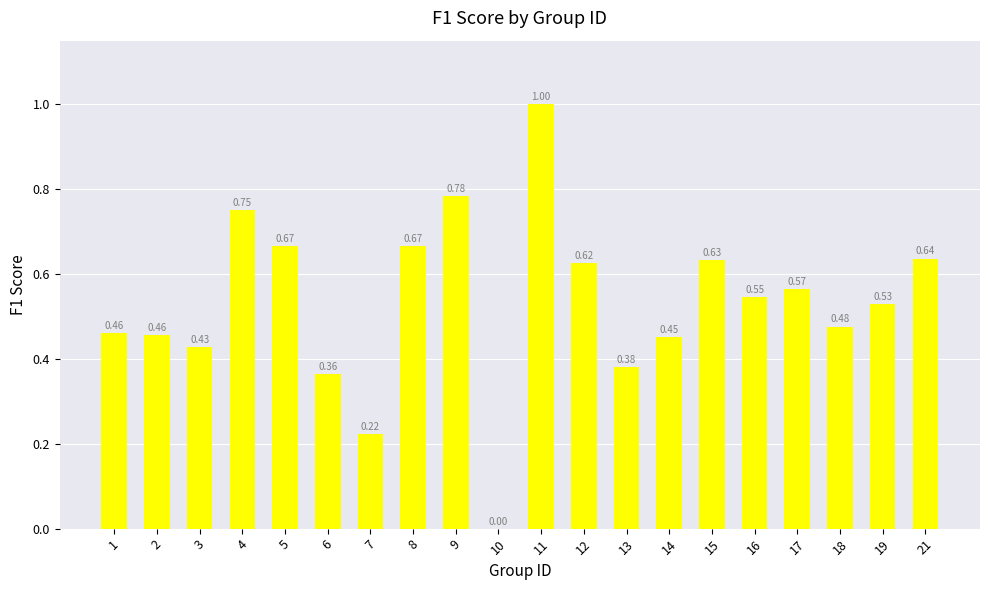

At which label is the value closest to 0?

10